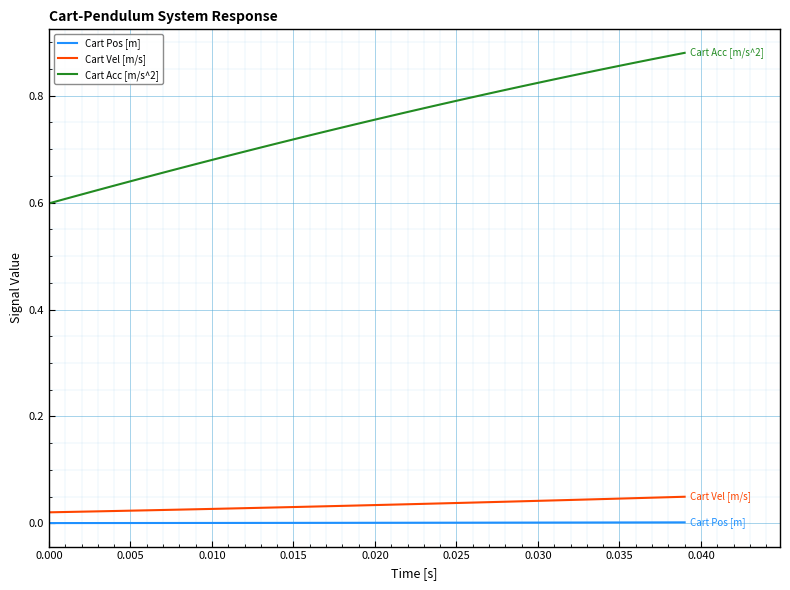

True or false: Cart Pos [m] and Cart Vel [m/s] intersect in this chart.

False